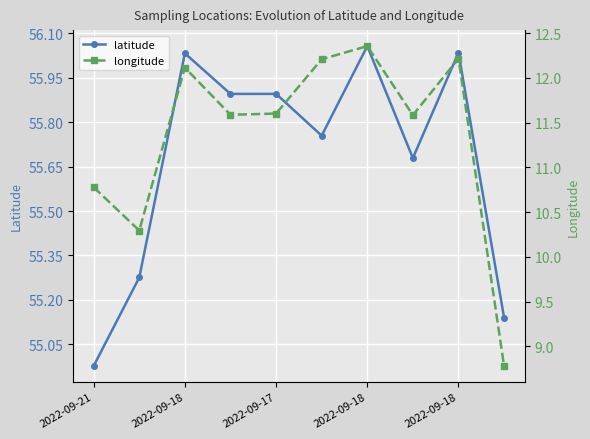

Reading left to right, transcribe all the data shown in this chart.

latitude: 55.0	55.3	56.0	55.9	55.9	55.8	56.1	55.7	56.0	55.1
longitude: 10.8	10.3	12.1	11.6	11.6	12.2	12.4	11.6	12.2	8.8